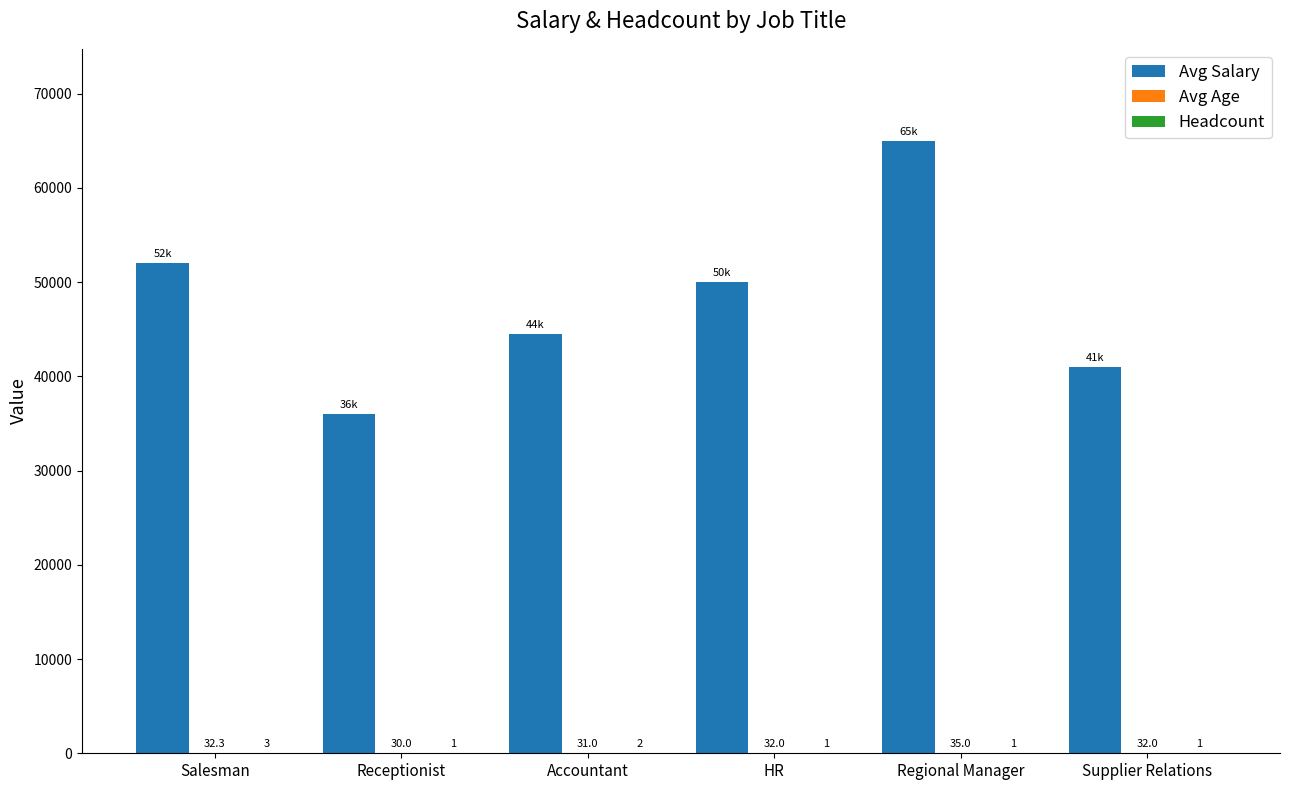

What is the greatest value displayed?

65000.0